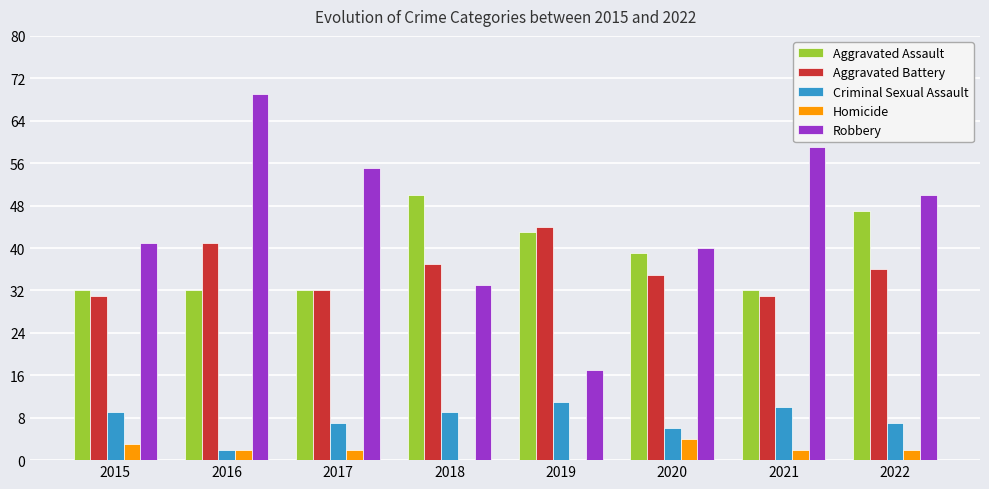

What is the sum of the Aggravated Assault values at 2019 and 2022?

90